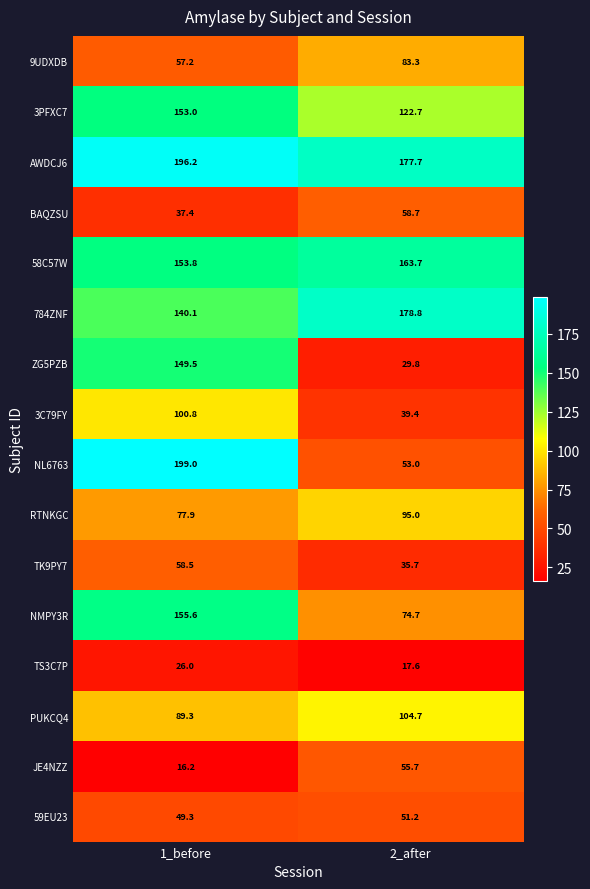

Which series has the largest range (max minus min)?

NL6763